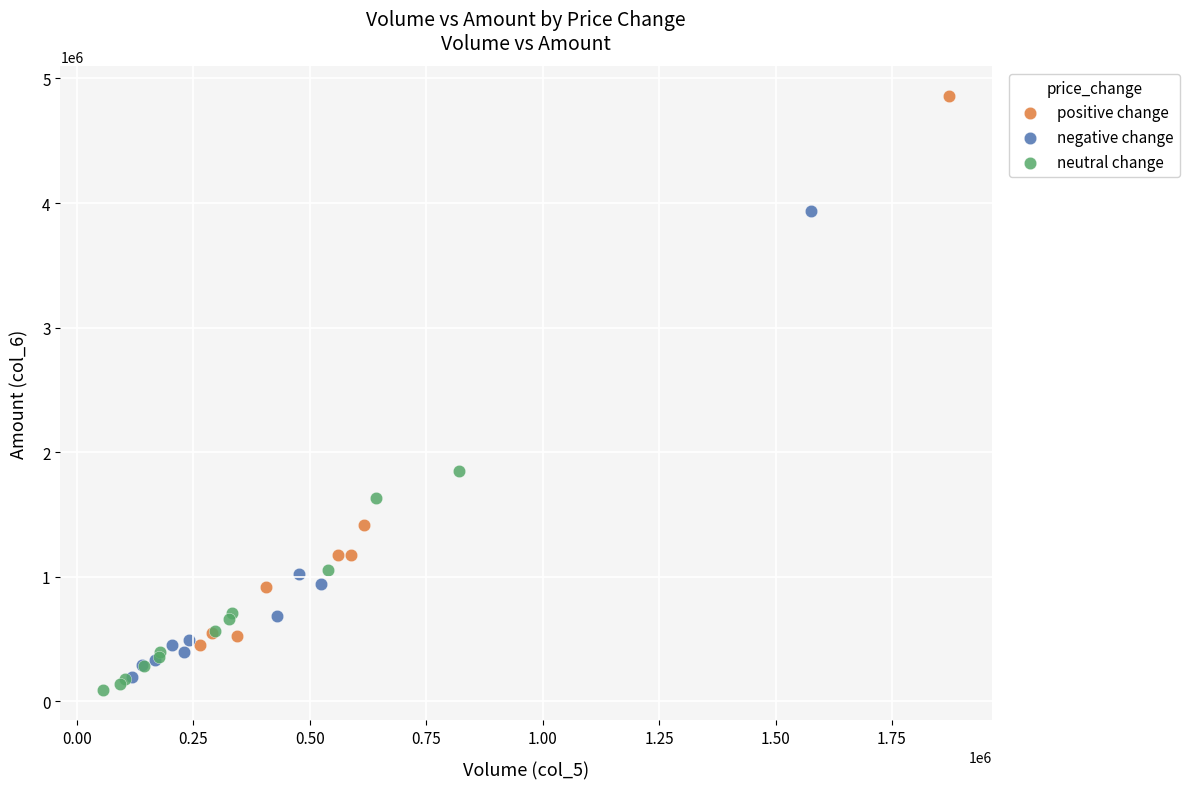

Which series contains the lowest Y value?

neutral change